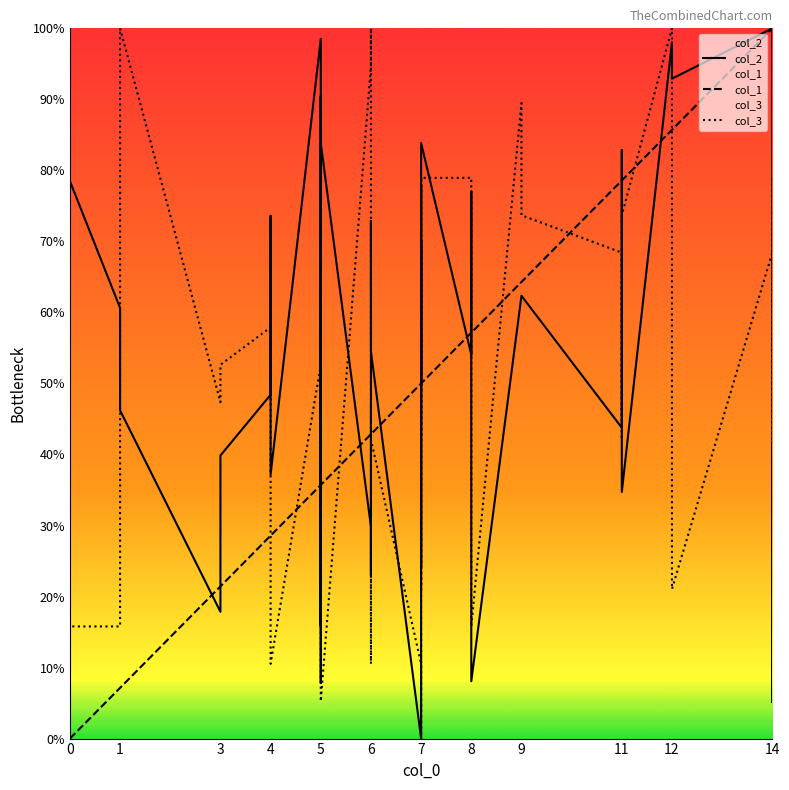

Reading right to left, transcribe all the data shown in this chart.

col_2: 41.6	5.1	100.0	92.9	98.0	34.7	82.9	43.8	62.3	62.3	8.1	77.0	54.0	83.9	24.2	70.2	50.9	76.8	78.0	26.2	0.0	54.5	60.9	72.9	23.0	29.8	83.9	15.9	90.5	7.8	98.5	37.2	73.6	48.4	39.9	17.8	46.2	60.6	78.5	11.7
col_1: 100.0	100.0	100.0	85.7	85.7	78.6	78.6	78.6	64.3	64.3	57.1	57.1	57.1	50.0	50.0	50.0	50.0	50.0	50.0	50.0	50.0	42.9	42.9	42.9	42.9	42.9	35.7	35.7	35.7	35.7	35.7	28.6	28.6	28.6	21.4	21.4	7.1	7.1	0.0	0.0
col_3: 78.9	15.8	68.4	21.1	100.0	73.7	42.1	68.4	73.7	89.5	15.8	73.7	78.9	78.9	73.7	42.1	78.9	21.1	68.4	0.0	10.5	42.1	47.4	10.5	100.0	94.7	5.3	42.1	47.4	31.6	52.6	10.5	52.6	57.9	52.6	47.4	100.0	15.8	15.8	94.7